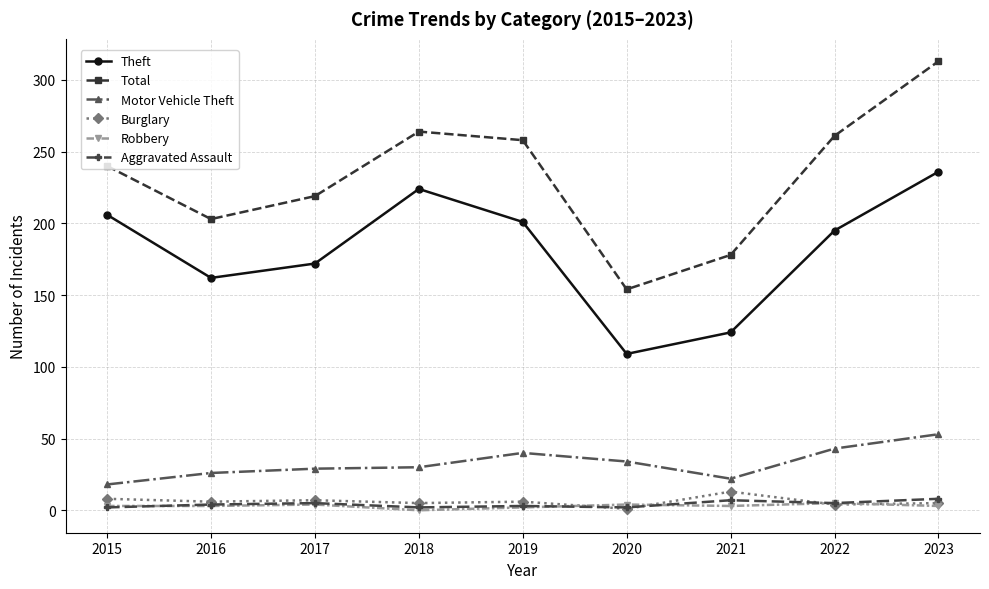

True or false: Total has a value of 344 at 2015.

False